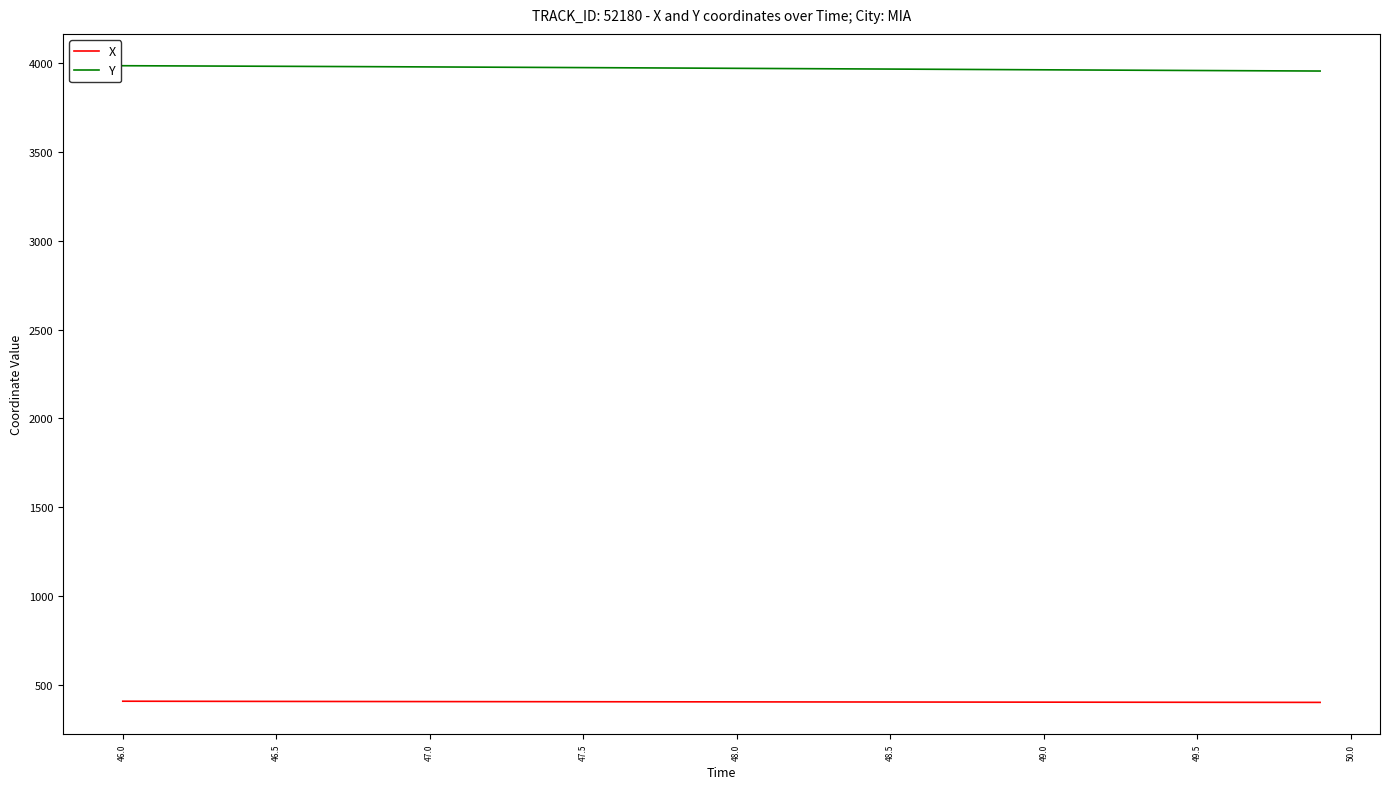

True or false: Y and X cross at least once.

False